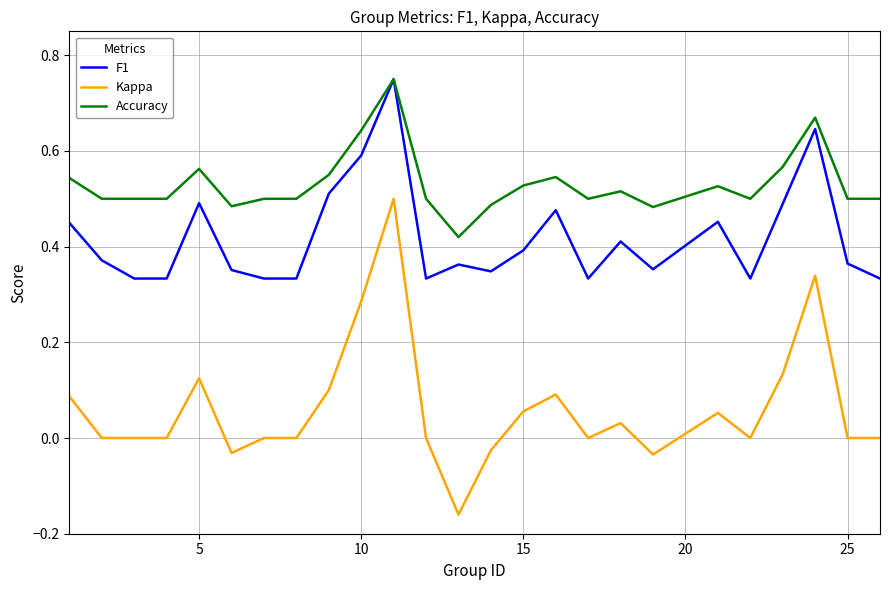

True or false: Kappa and F1 cross at least once.

False